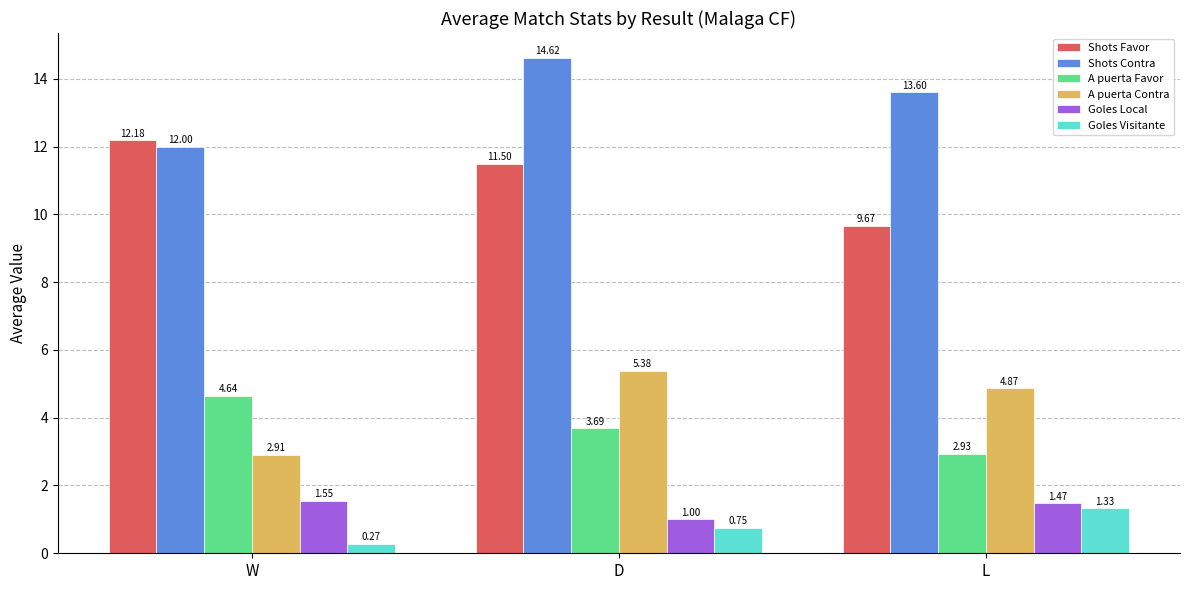

What is the maximum value shown in the chart?

14.6